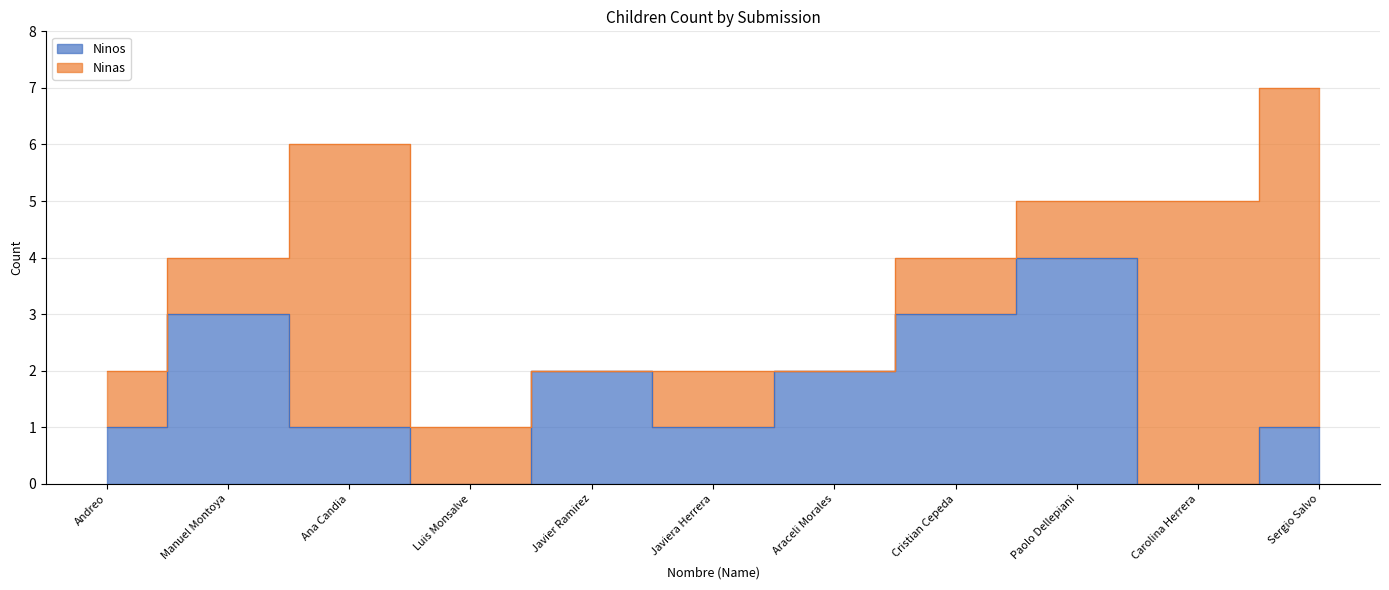

How many positive values are there?

9